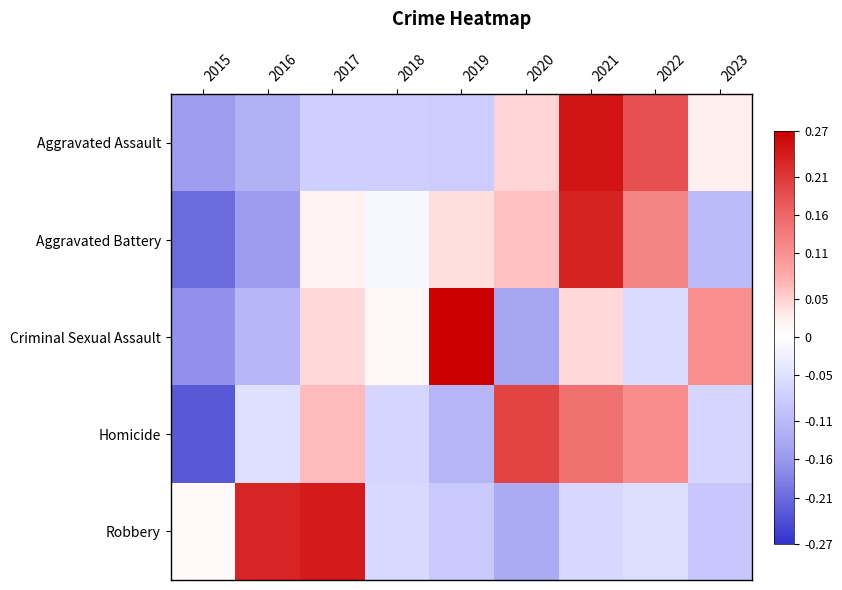

What is the minimum value shown in the chart?

-0.2